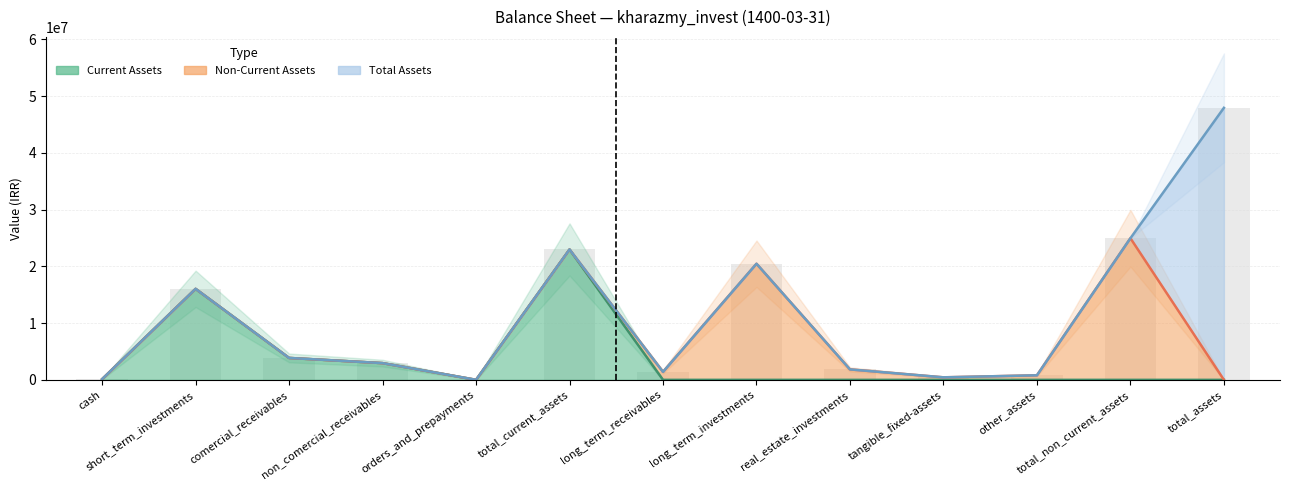

At which label does Current Assets reach its minimum?

long_term_receivables